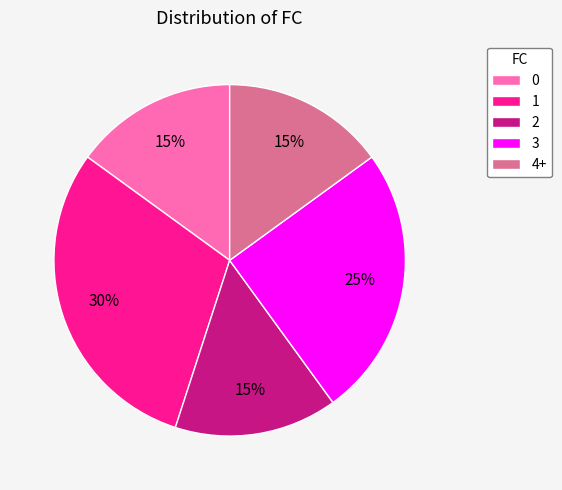

To the nearest percent, what is the difference between the 4+ and 3 slice percentages?

10%